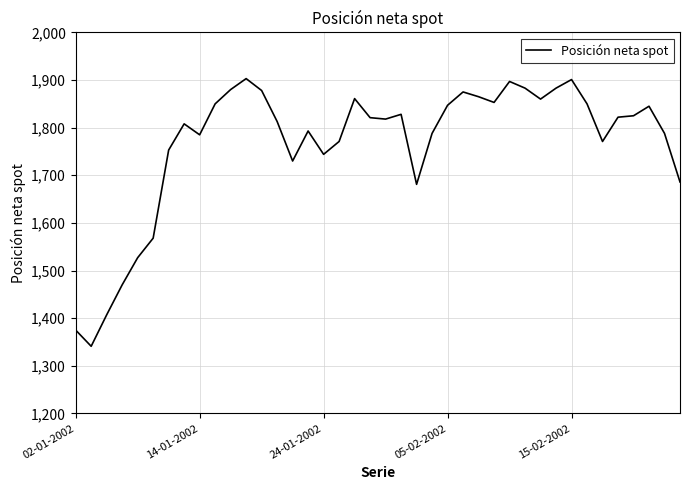

What is the difference between the maximum and minimum values?

562